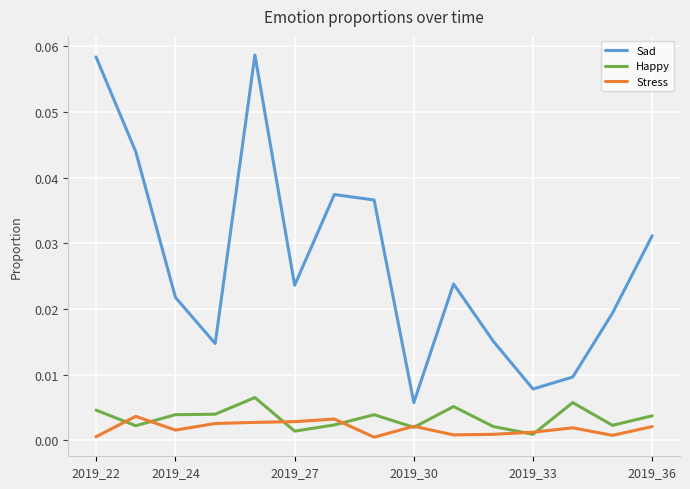

Which series has the widest spread of values?

Sad